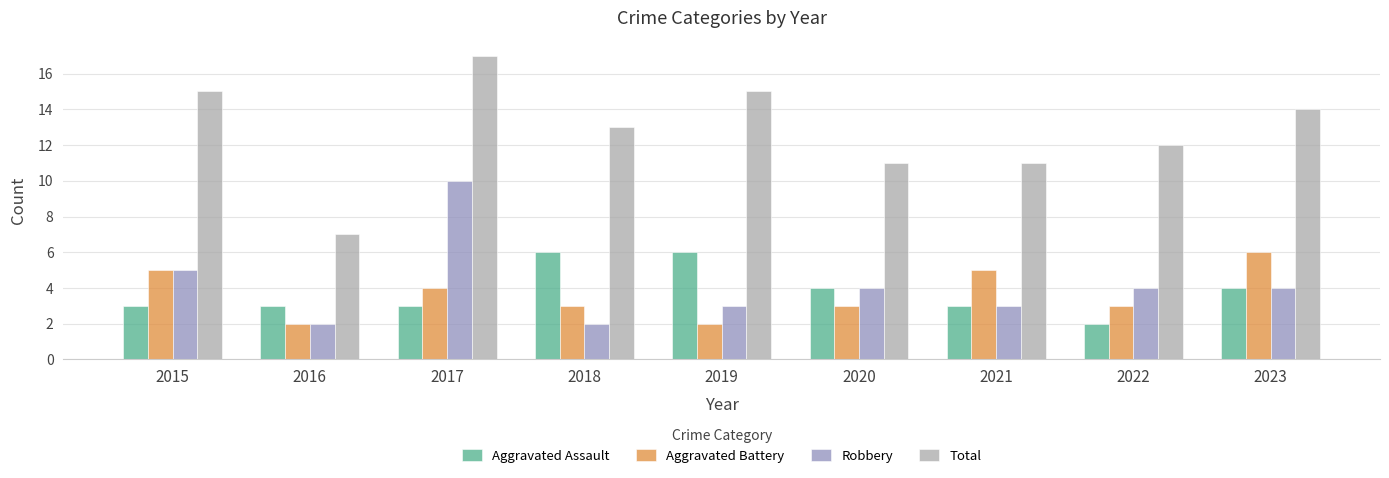

What is the lowest value of the Aggravated Battery series?

2